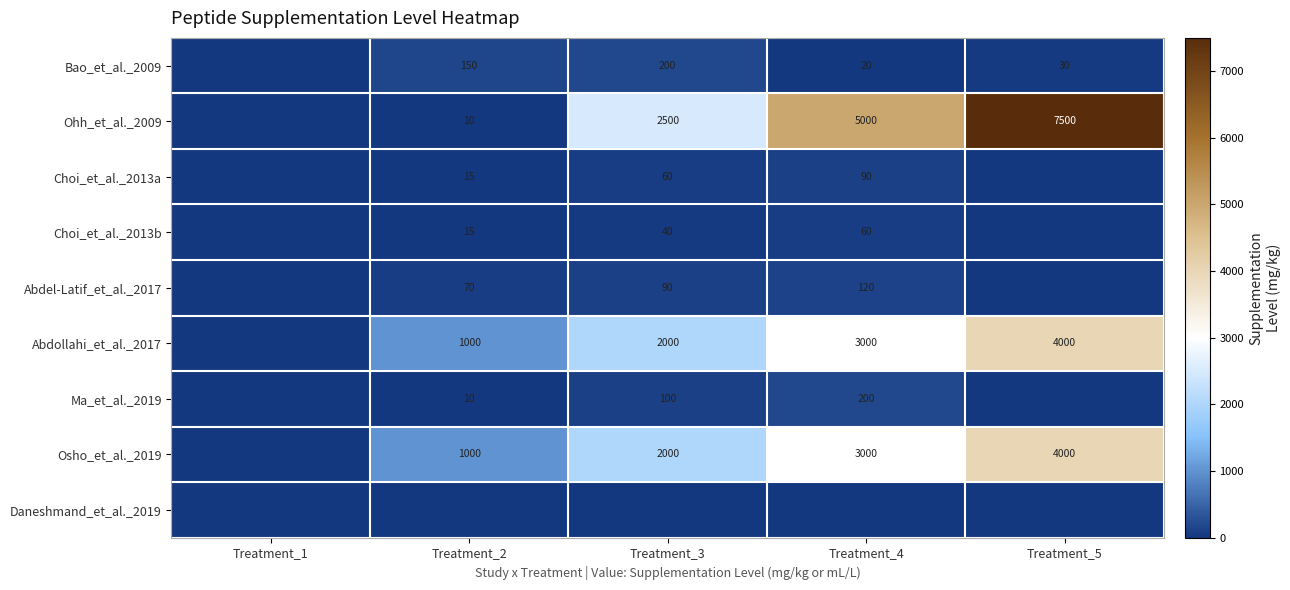

Between Treatment_3 and Treatment_4, which is larger?

Treatment_3